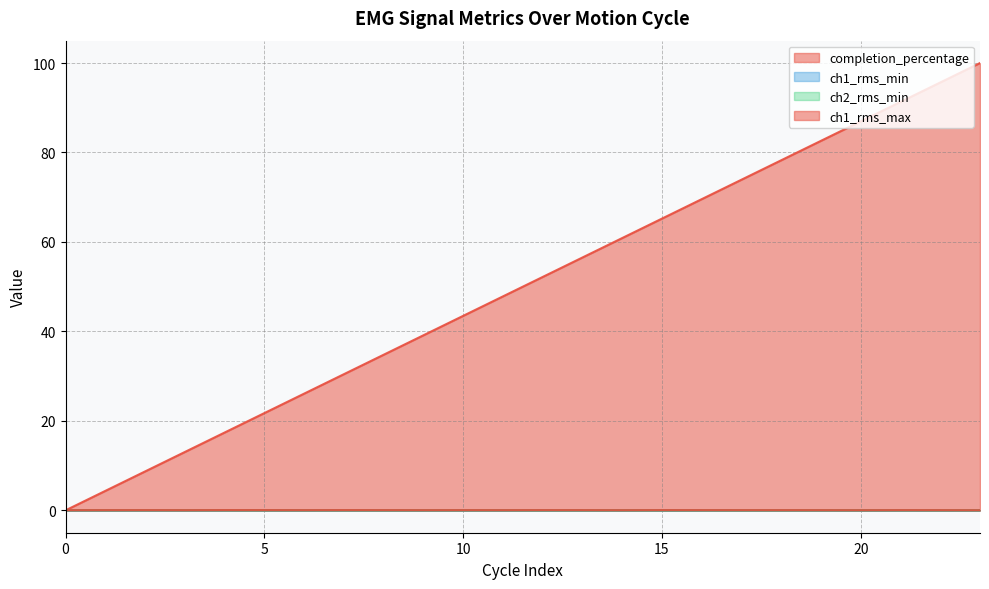

Which series ends up on top after the final intersection of completion_percentage and ch1_rms_max?

completion_percentage